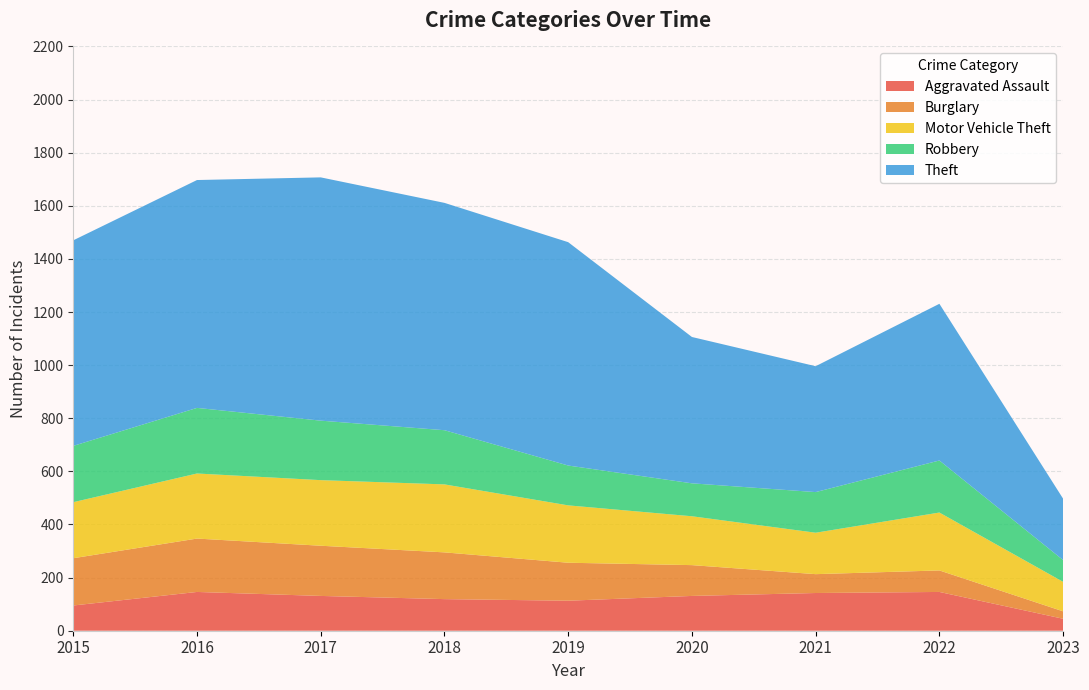

Reading left to right, transcribe all the data shown in this chart.

Aggravated Assault: 2015=95	2016=146	2017=131	2018=119	2019=113	2020=131	2021=142	2022=146	2023=45
Burglary: 2015=178	2016=201	2017=189	2018=176	2019=143	2020=116	2021=71	2022=81	2023=28
Motor Vehicle Theft: 2015=211	2016=245	2017=247	2018=256	2019=216	2020=184	2021=156	2022=218	2023=111
Robbery: 2015=212	2016=247	2017=224	2018=204	2019=150	2020=124	2021=153	2022=196	2023=82
Theft: 2015=774	2016=858	2017=916	2018=856	2019=841	2020=551	2021=474	2022=590	2023=231